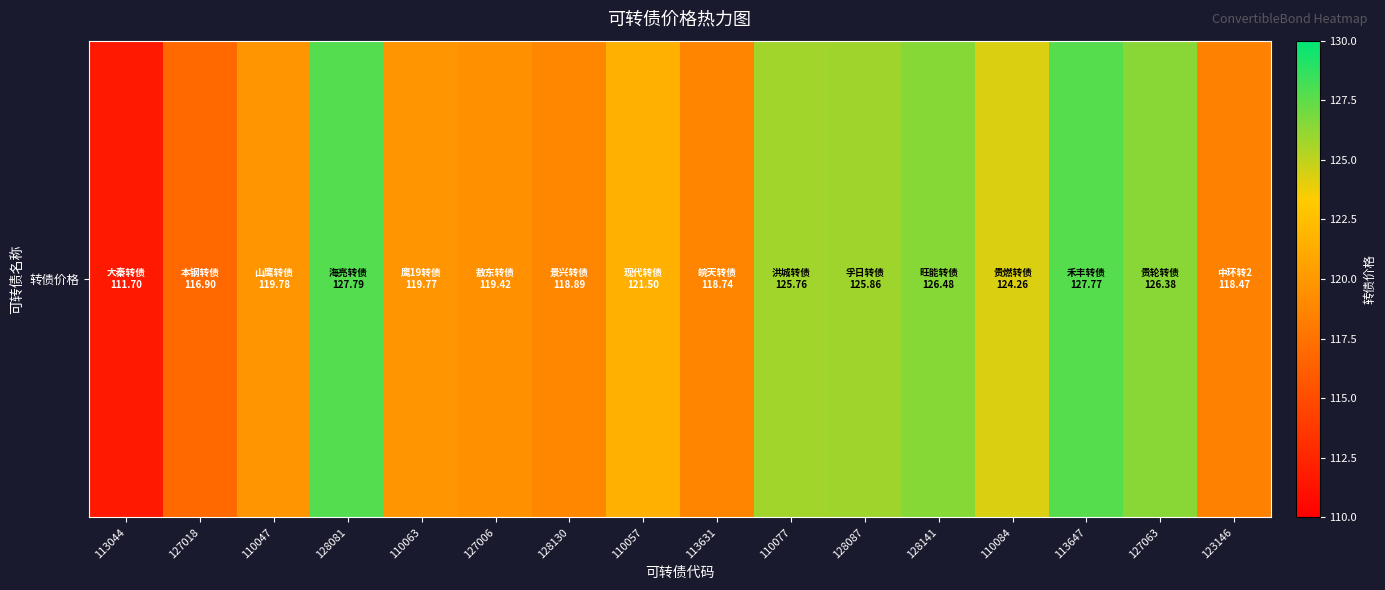

The chart shows a value of 56.1 at 127063. True or false?

False